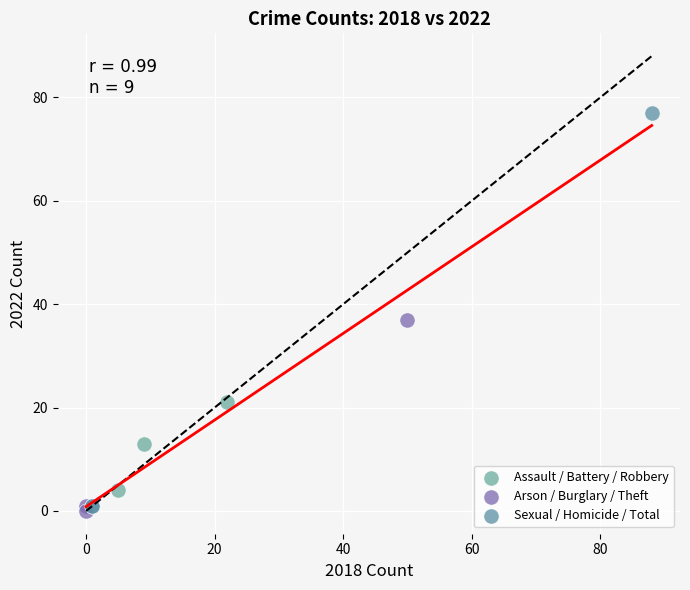

Which series contains the highest Y value?

Sexual / Homicide / Total